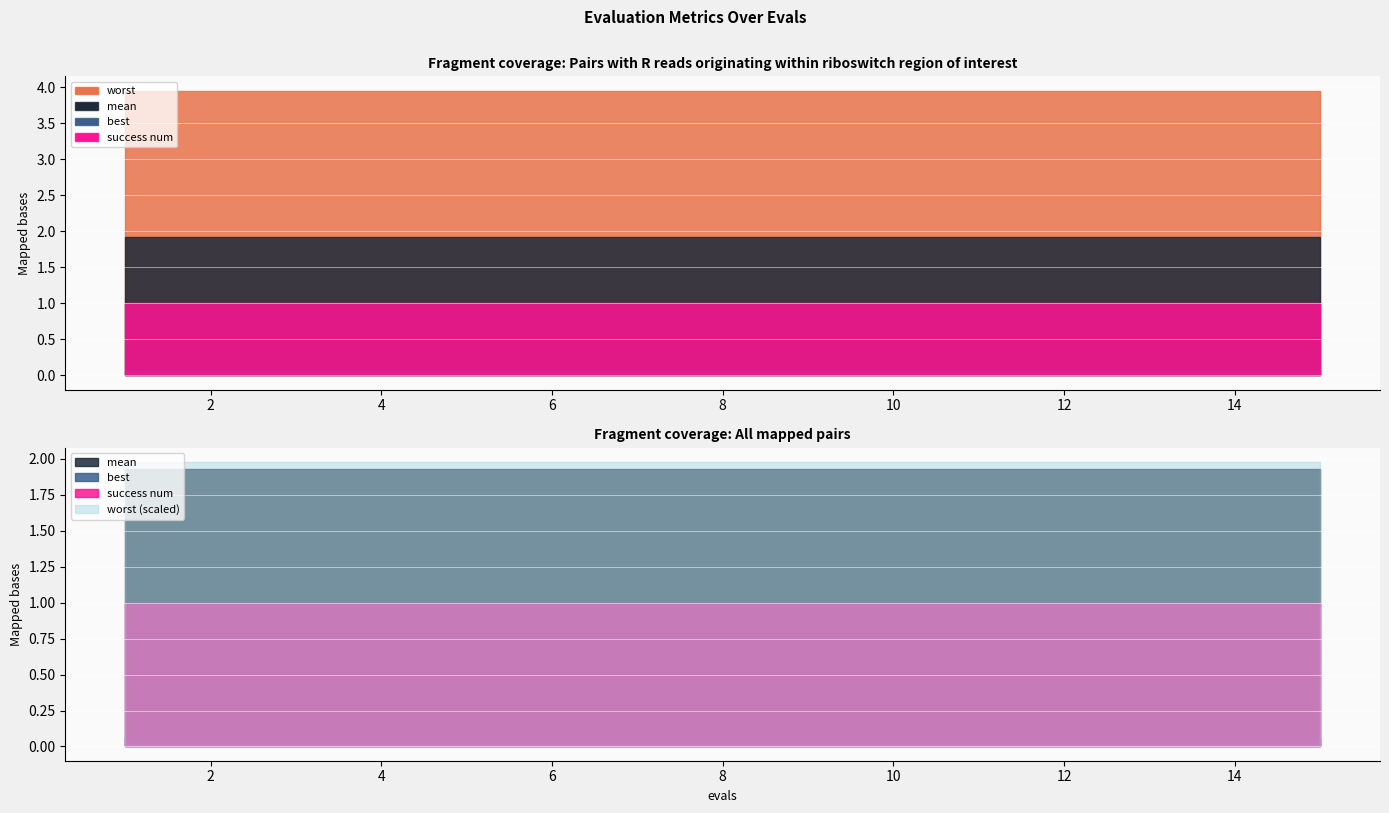

What is the spread (max minus min) of values at 14?

3.9